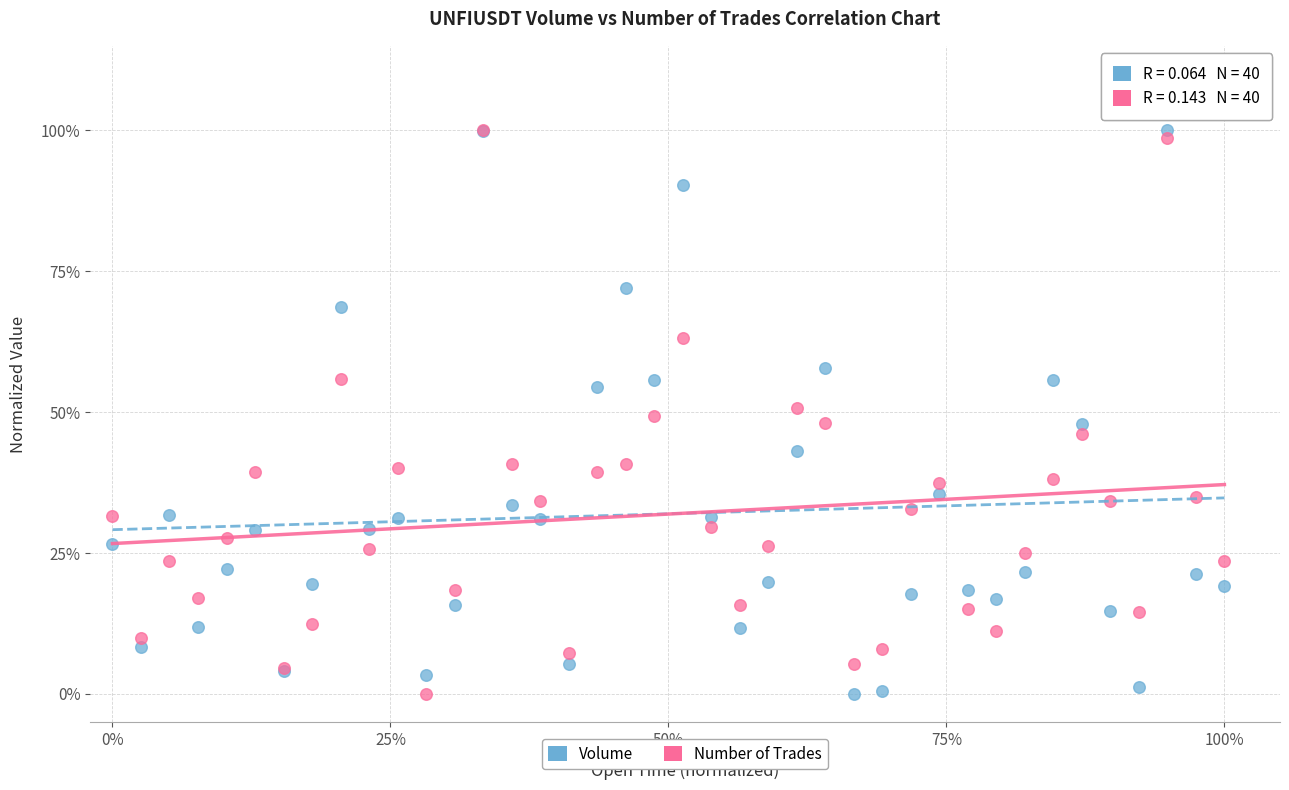

What are all the series names shown in the legend?

Volume, Number of Trades